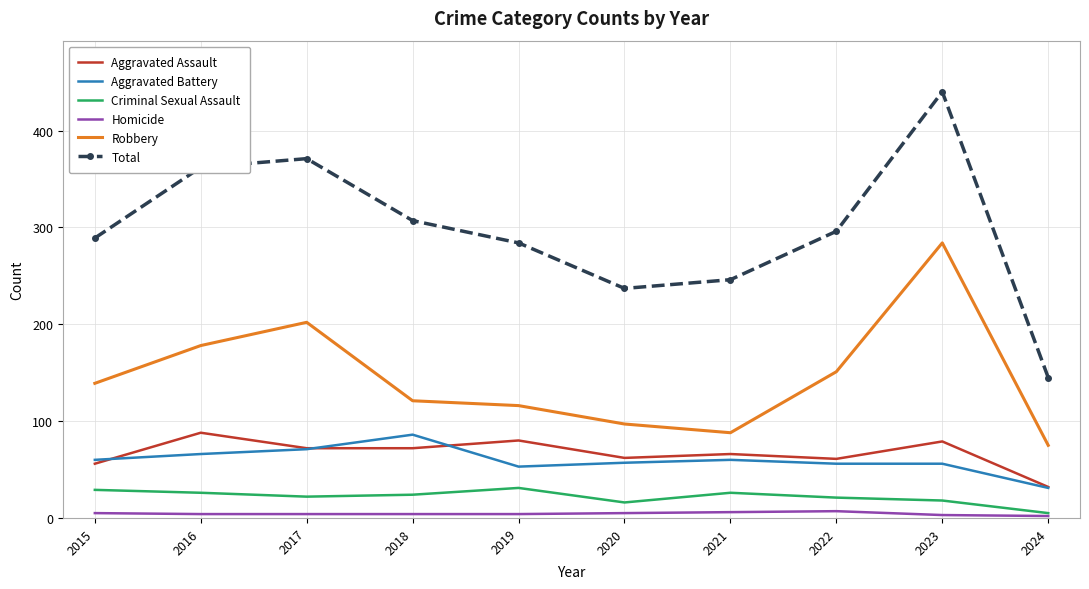

Is the value of Criminal Sexual Assault at 2015 greater than the value of Aggravated Assault at 2015?

No